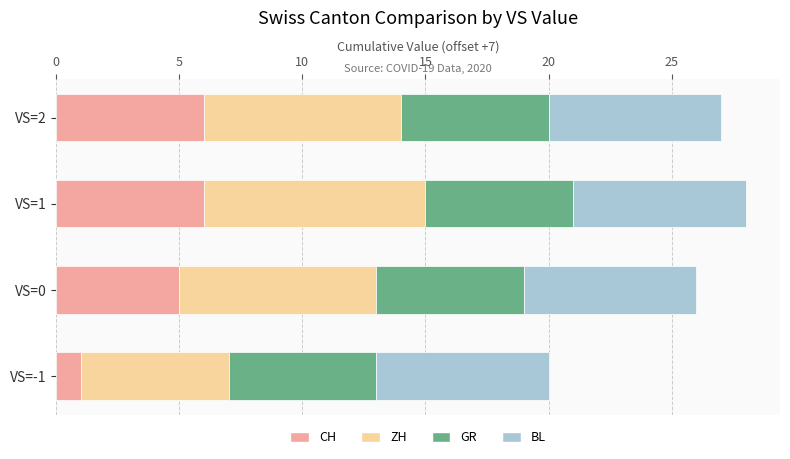

The value of CH at VS=0 is 5. True or false?

True